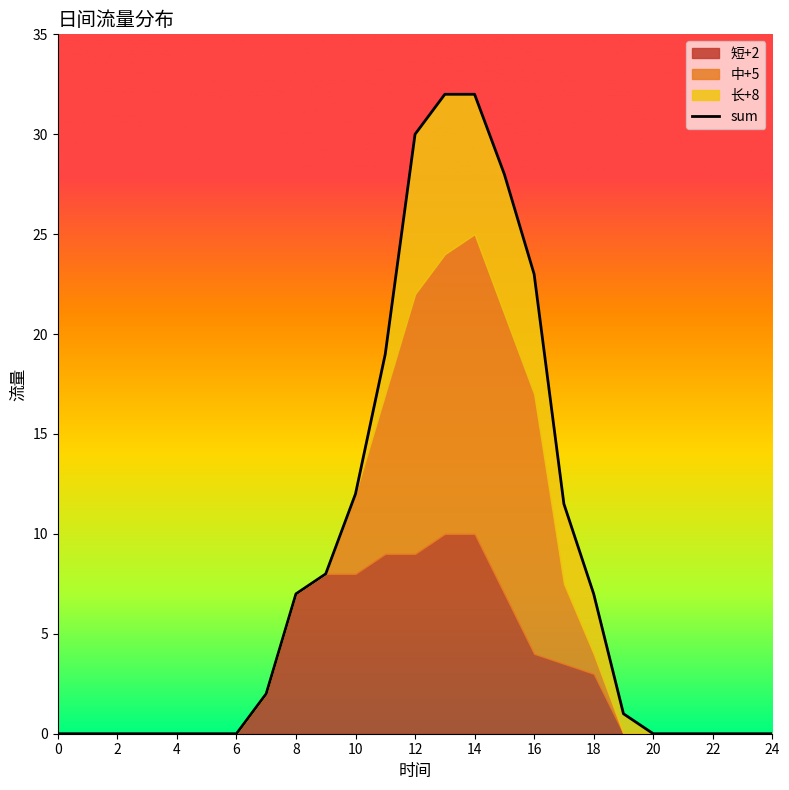

True or false: the data has more than 0 interior local peaks.

False